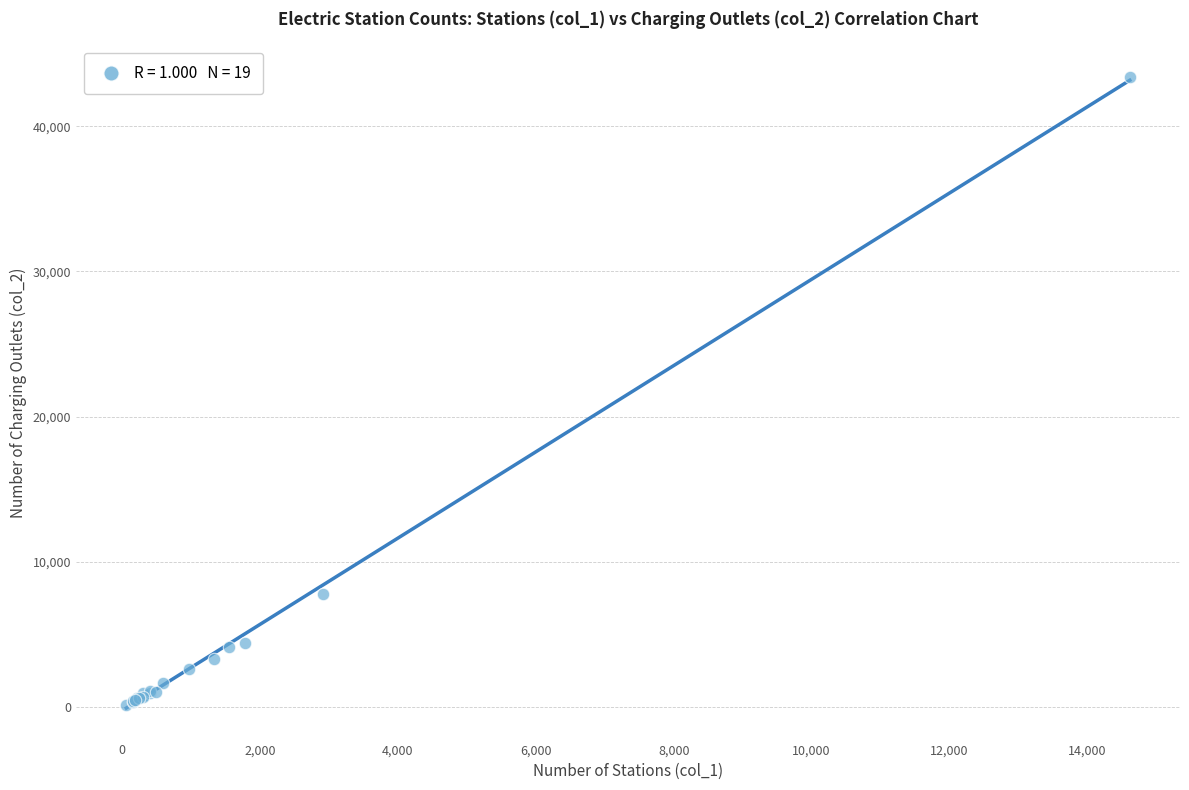

What Y value in the scatter plot is closest to 21757?

7802